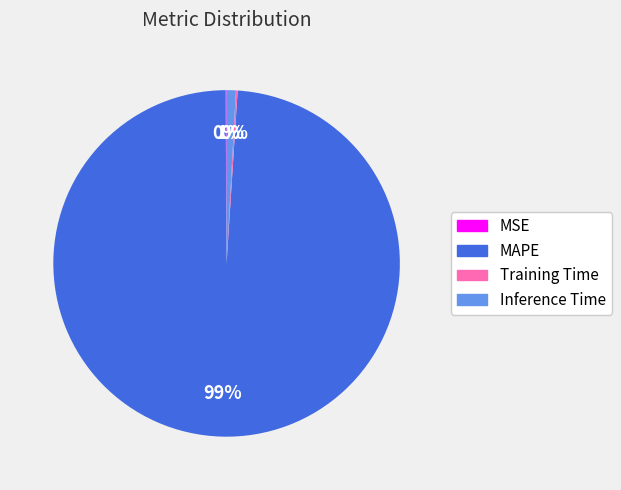

Which category has the biggest portion of the pie?

MAPE